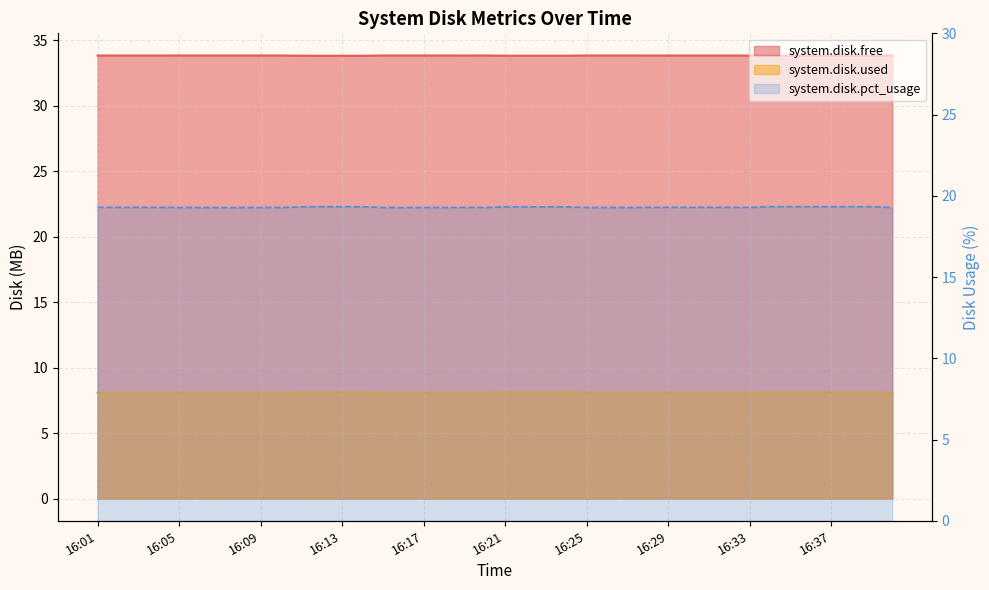

Where is the first local minimum for system.disk.used?

16:20